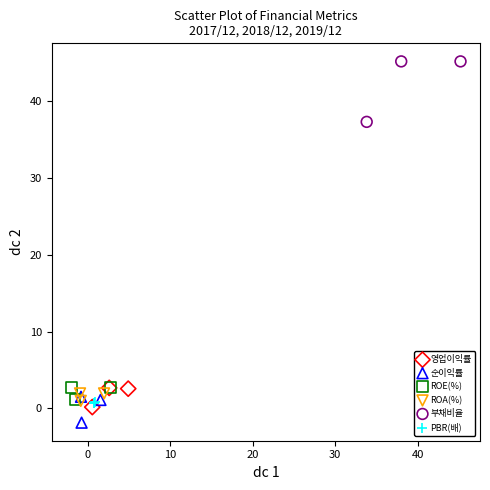

What are all the series names shown in the legend?

영업이익률, 순이익률, ROE(%), ROA(%), 부채비율, PBR(배)